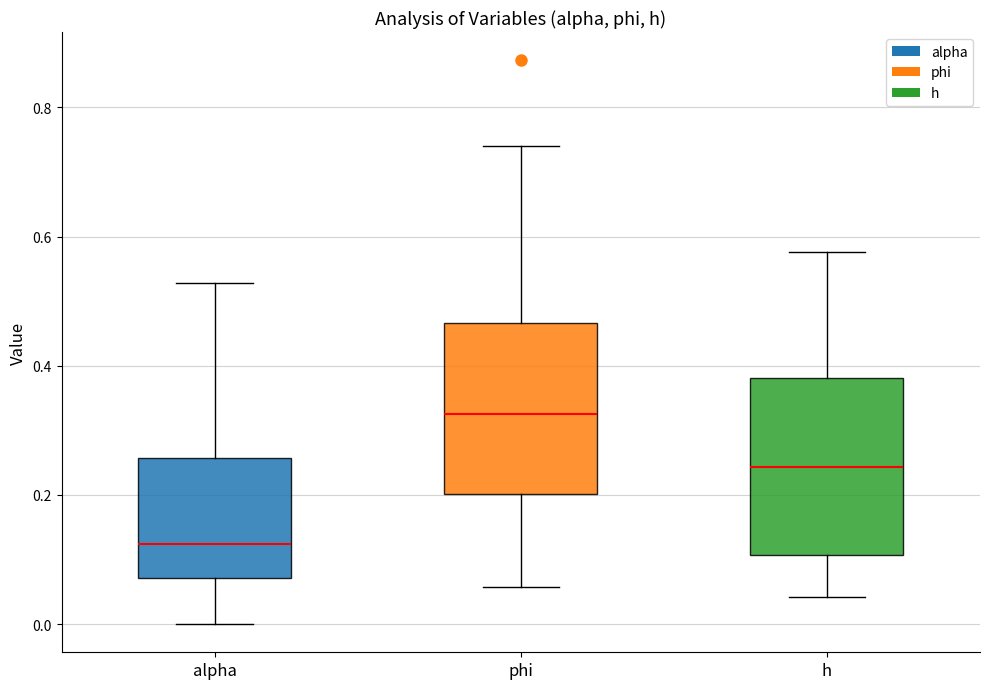

Reading left to right, transcribe this box plot: for each box, give where its median line is, the range the box spans, and where its two whiskers end, as read against the y-axis. The values are not printed on the chart, so give them approximately, as read against the axis.

alpha: median 0.12, box 0.08 to 0.26, whiskers 0.00 to 0.52
phi: median 0.32, box 0.20 to 0.46, whiskers 0.06 to 0.74
h: median 0.24, box 0.10 to 0.38, whiskers 0.04 to 0.58